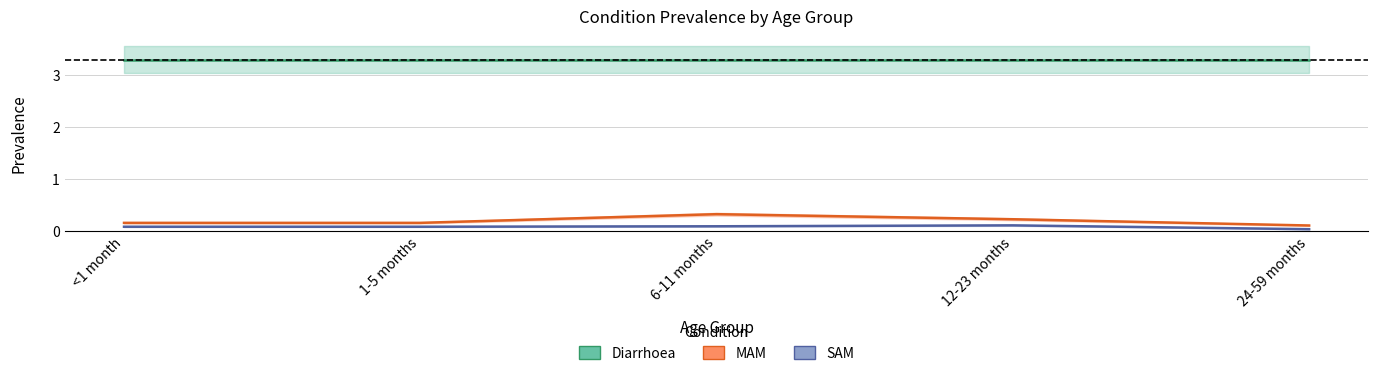

Which label corresponds to the largest value in the chart?

6-11 months